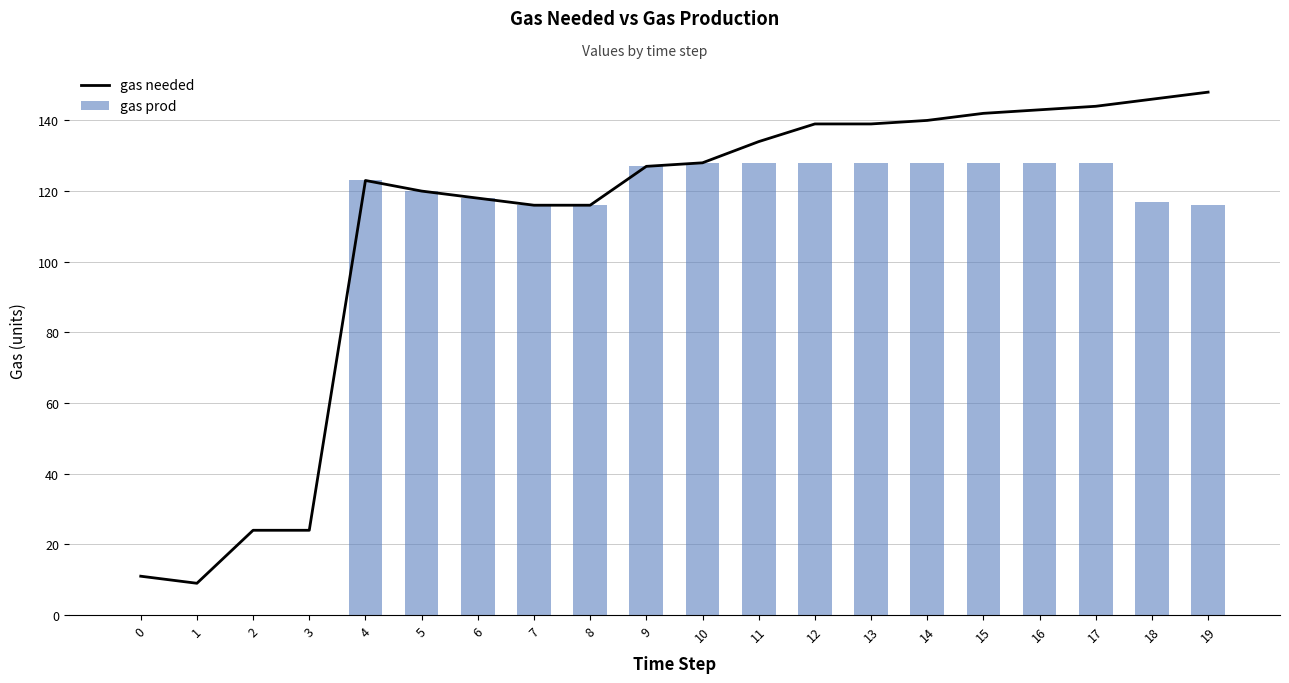

Where does the gas prod series first go above 123?

9